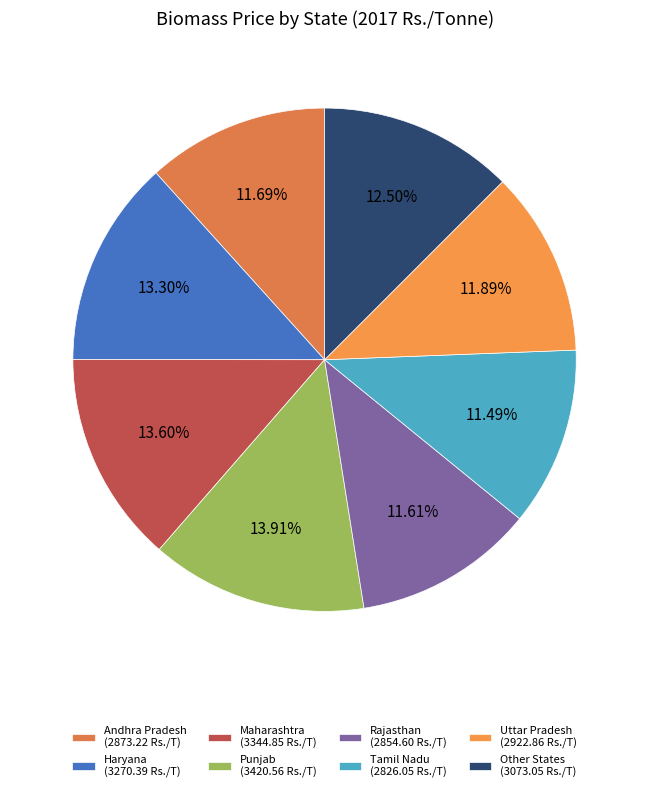

Does Maharashtra represent more than half of the total?

No